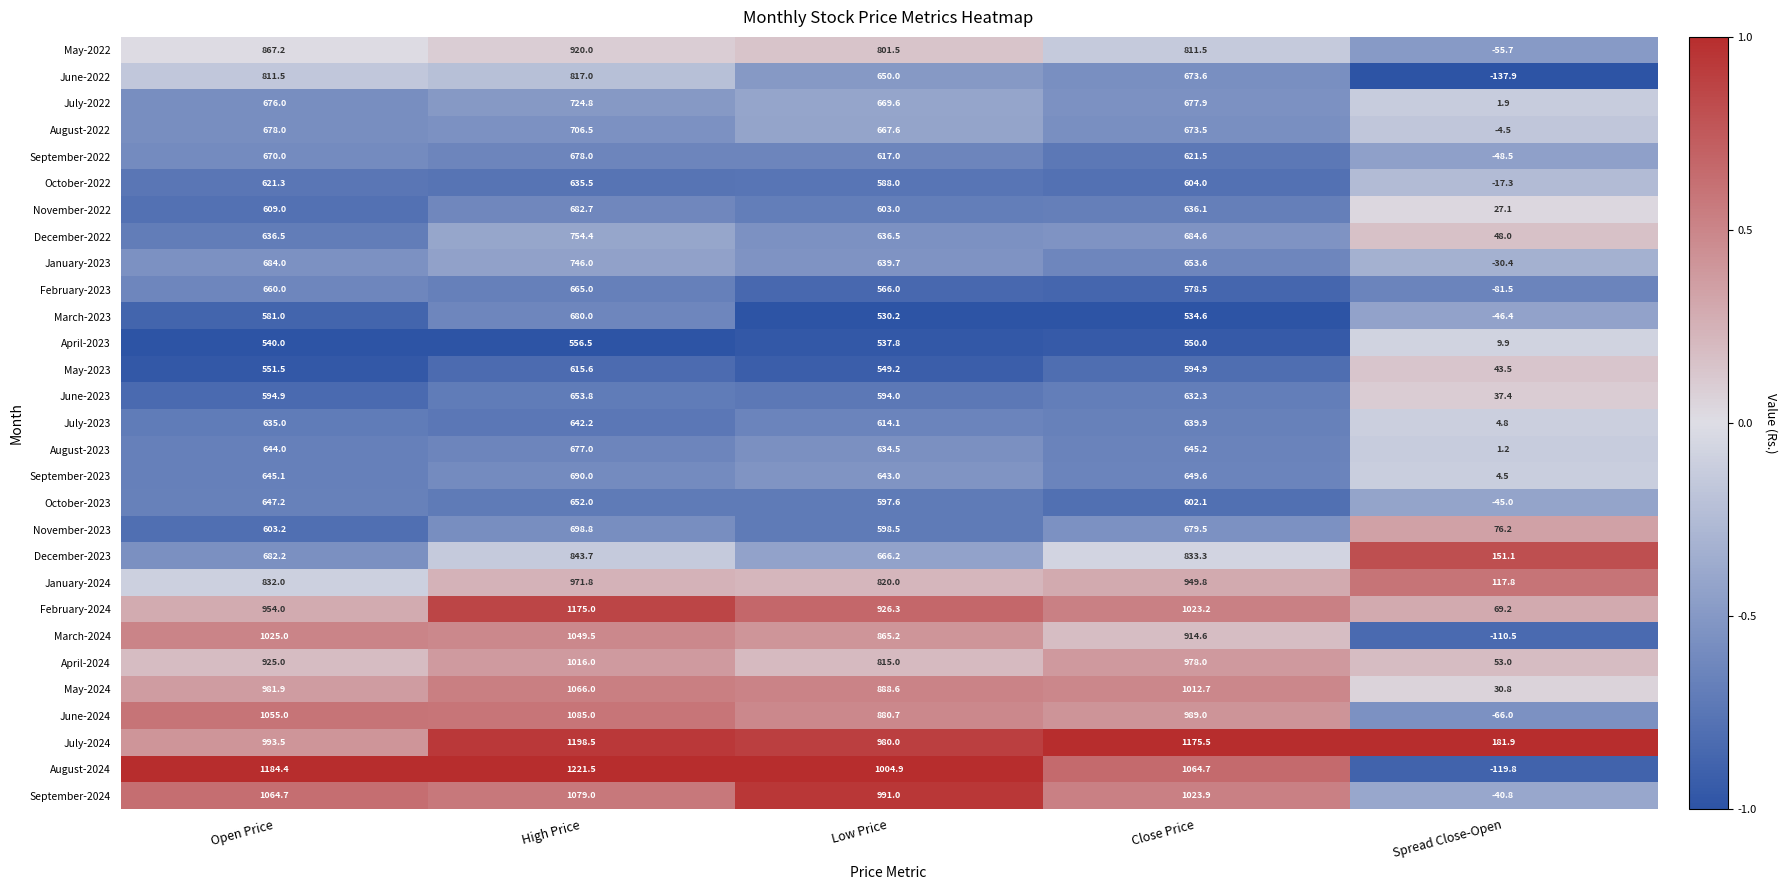

What is the approximate value of September-2023 at Low Price?

643.0